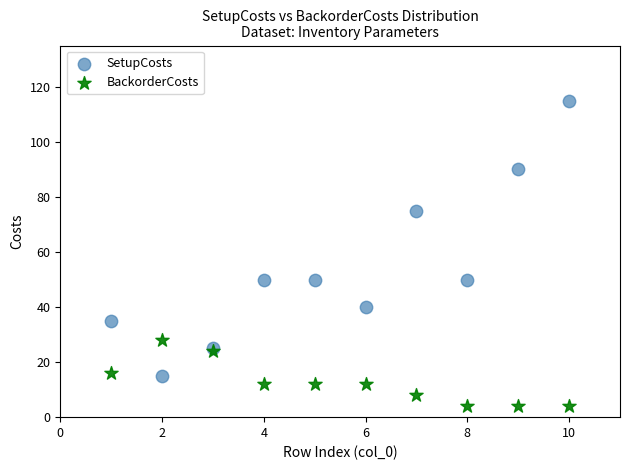

What are all the series names shown in the legend?

SetupCosts, BackorderCosts